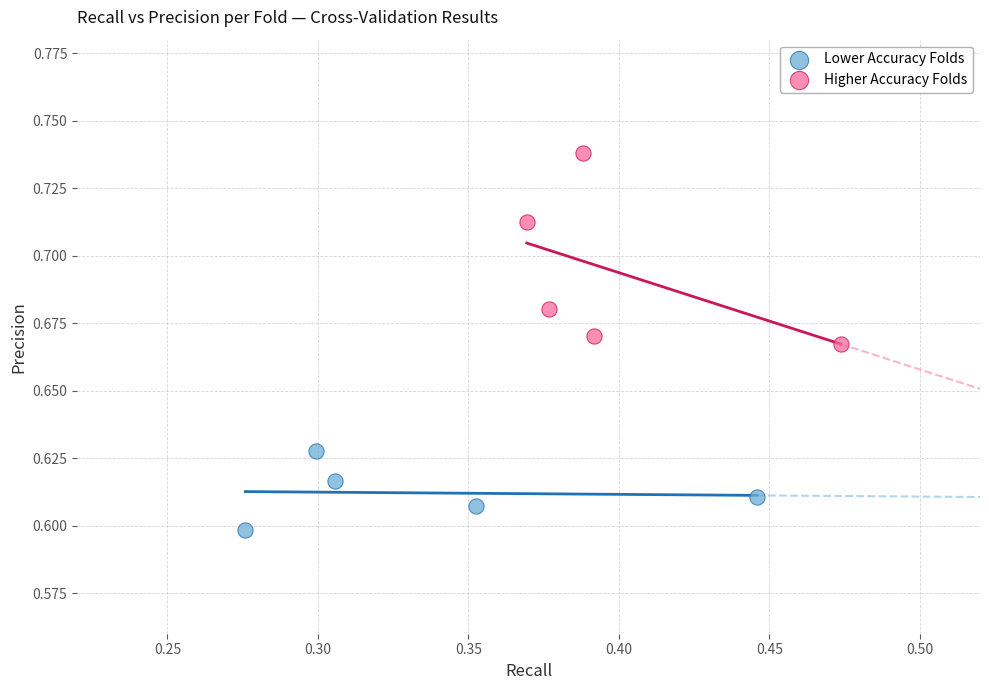

Which series reaches the minimum Y coordinate?

Lower Accuracy Folds